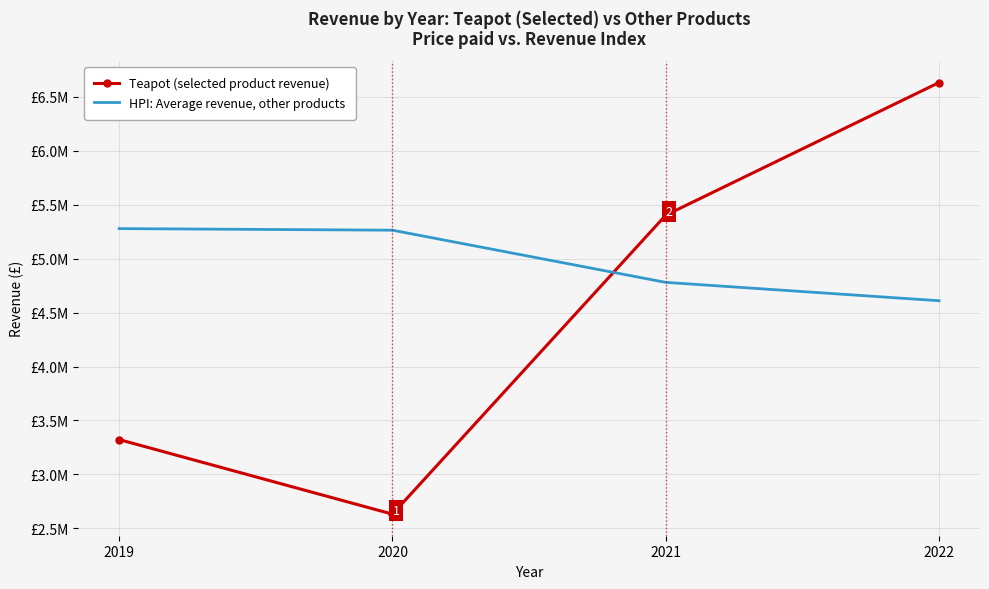

What are all the series names shown in the legend?

Teapot (selected product revenue), HPI: Average revenue, other products